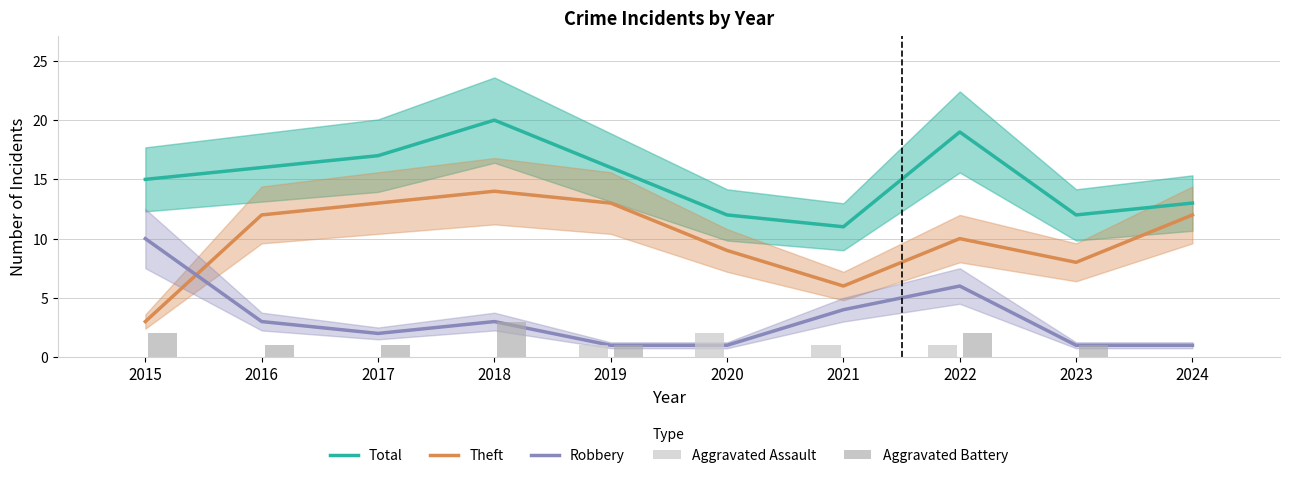

What is the difference between the second highest and second lowest values in the Total series?

7